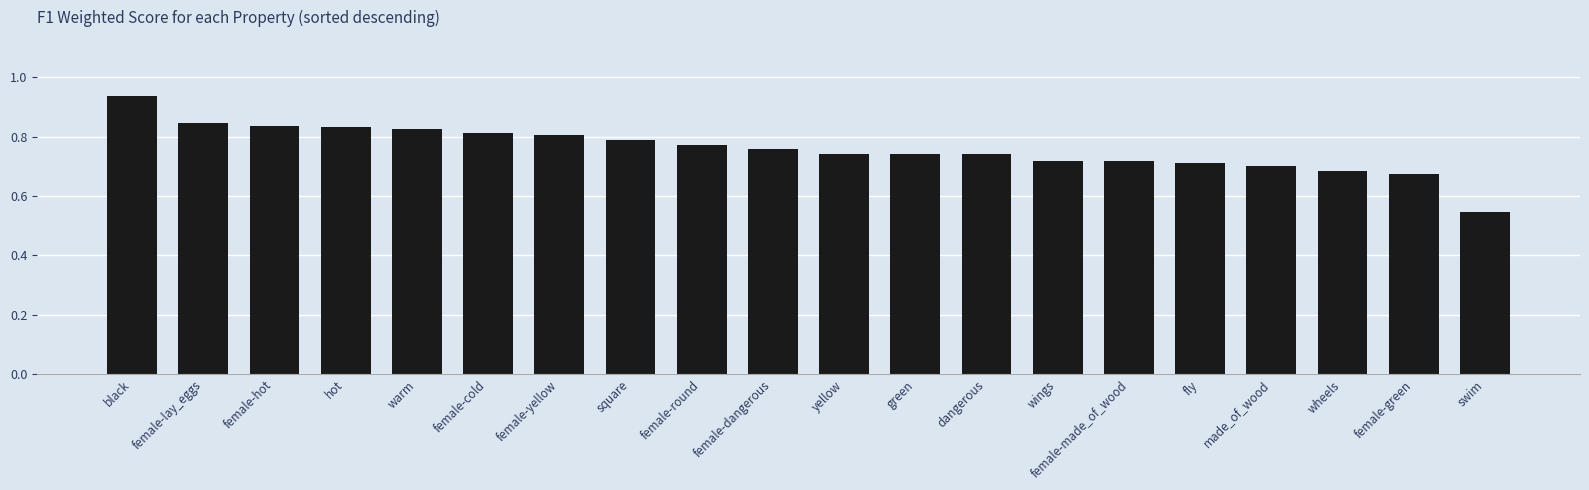

The chart shows a value of 1.3 at female-cold. True or false?

False